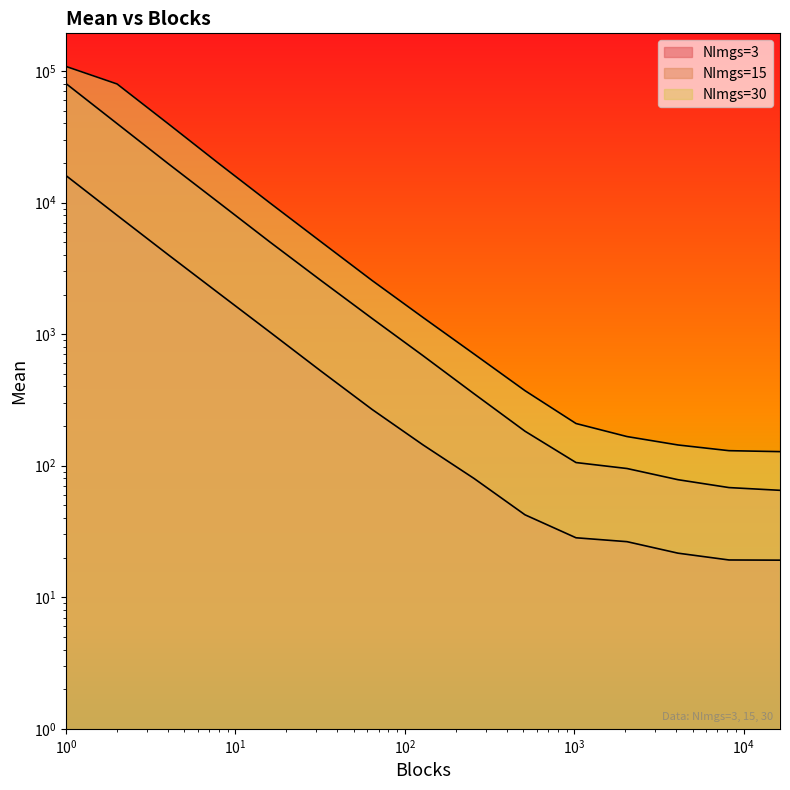

Reading right to left, extract all data points from this chart.

NImgs=3: 19.1	19.2	21.6	26.5	28.3	42.3	80.0	143.9	267.8	522.9	1034.1	2036.6	4019.9	8001.8	16014.5
NImgs=15: 65.0	68.2	78.2	95.2	105.6	182.8	352.2	685.3	1316.3	2553.9	5004.3	9960.5	19793.8	39819.7	80133.7
NImgs=30: 127.9	130.0	143.7	166.5	209.2	371.6	706.4	1338.0	2558.0	5029.5	9916.8	19738.7	39798.6	79675.7	108241.1